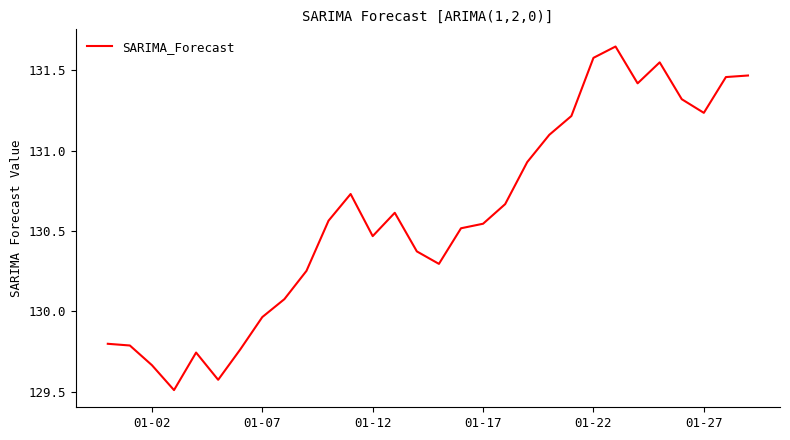

What is the difference between the maximum and minimum values?

2.1